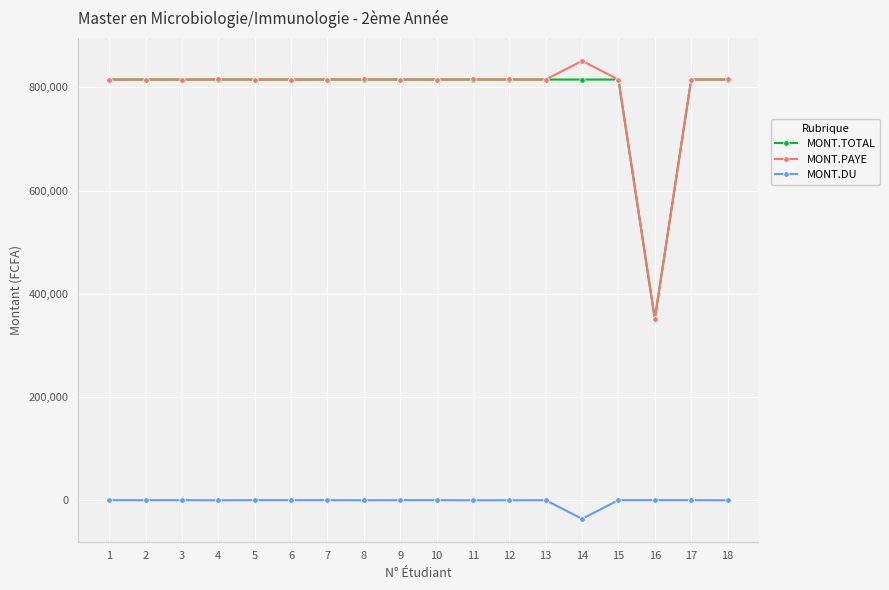

The value of MONT.PAYE at 1 is 1093966. True or false?

False